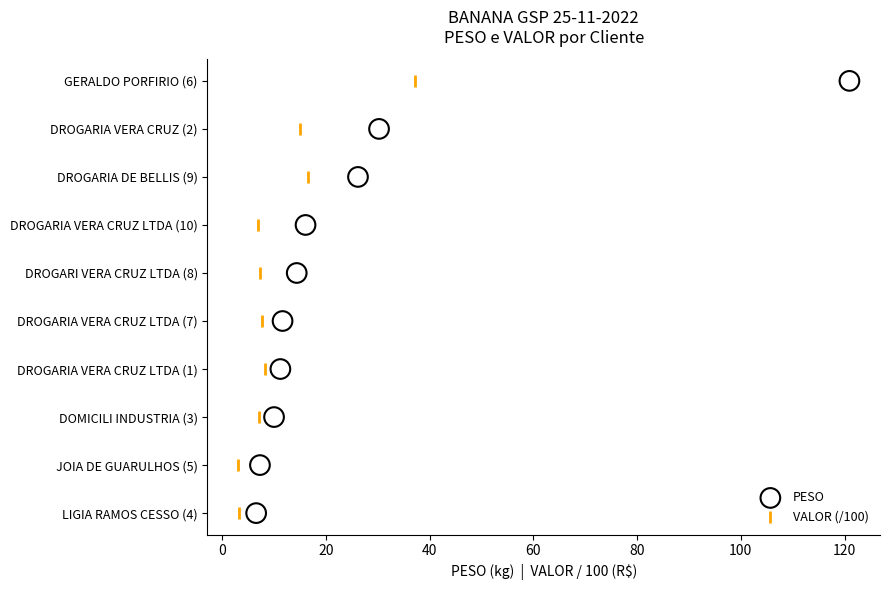

What are all the series names shown in the legend?

PESO, VALOR (/100)